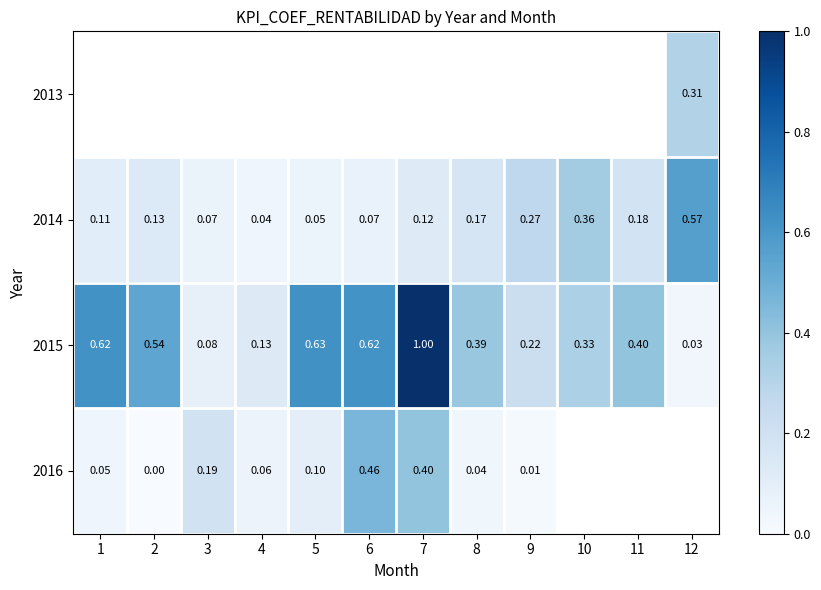

What is the difference between the second highest and second lowest values in the 2014 series?

0.3